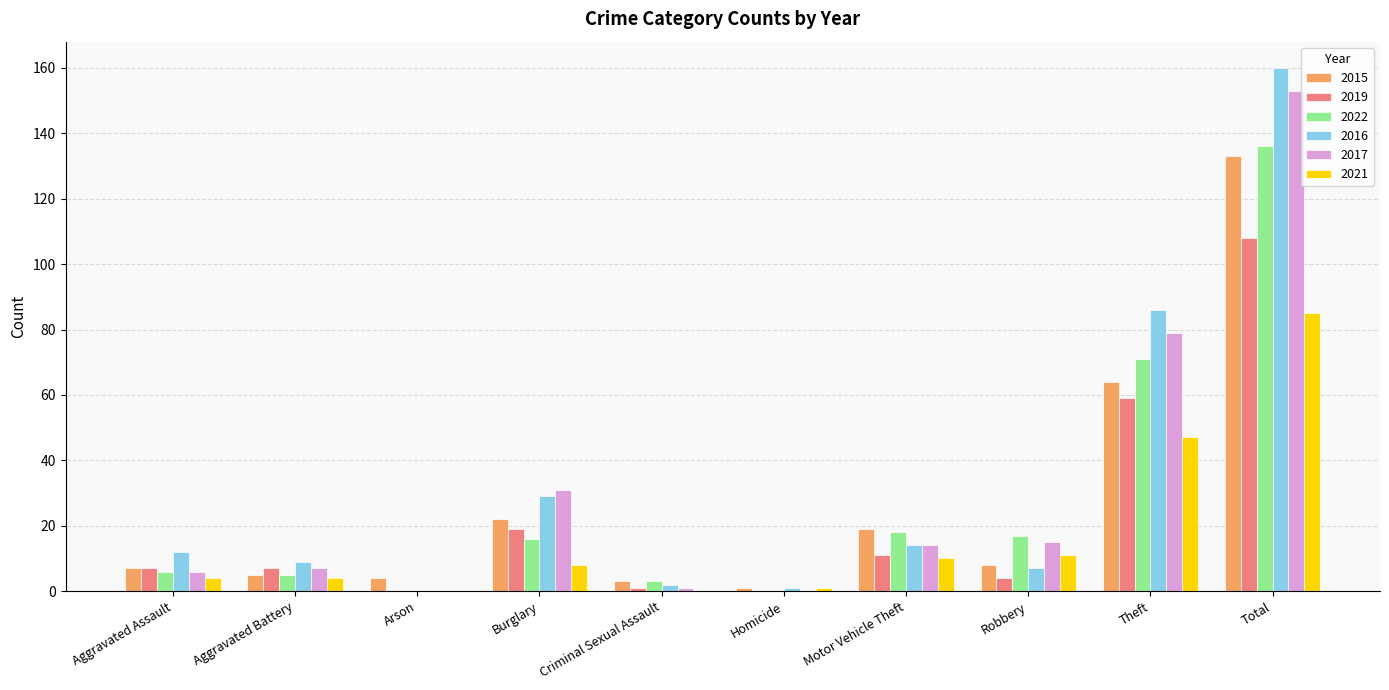

True or false: 2016 has a value of -59 at Arson.

False